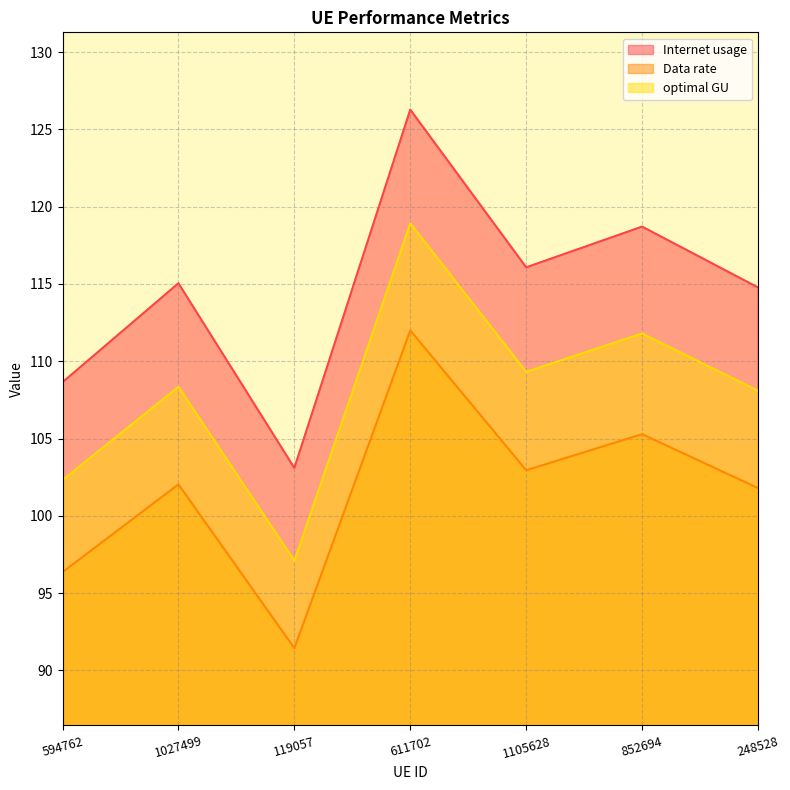

At which category does Internet usage reach its first local valley?

119057